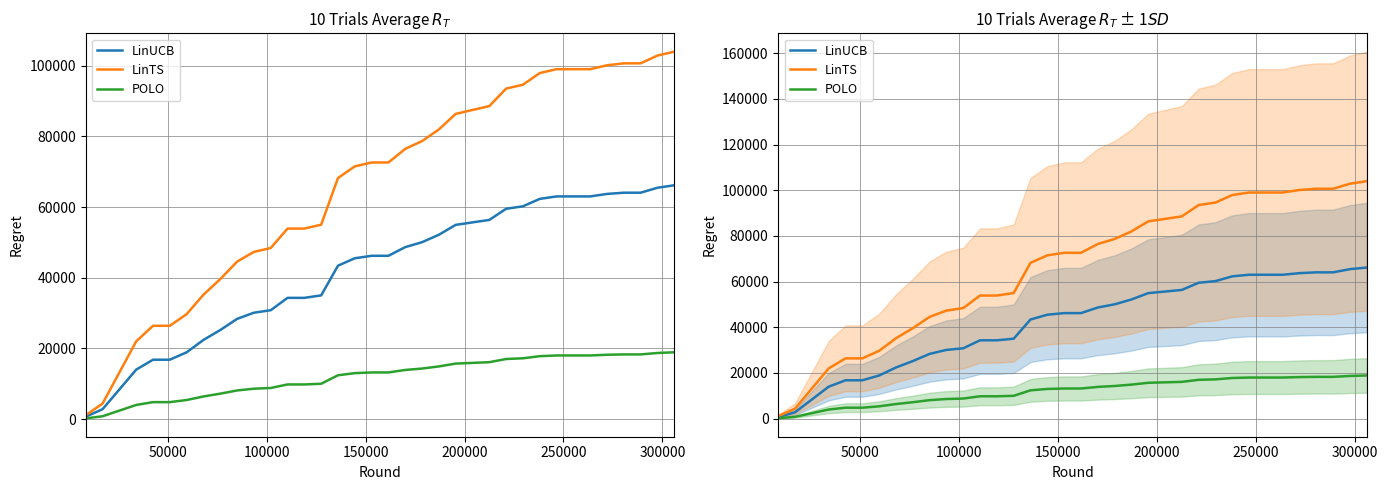

Rank the series by their maximum value, from highest to lowest.

LinTS, LinUCB, POLO